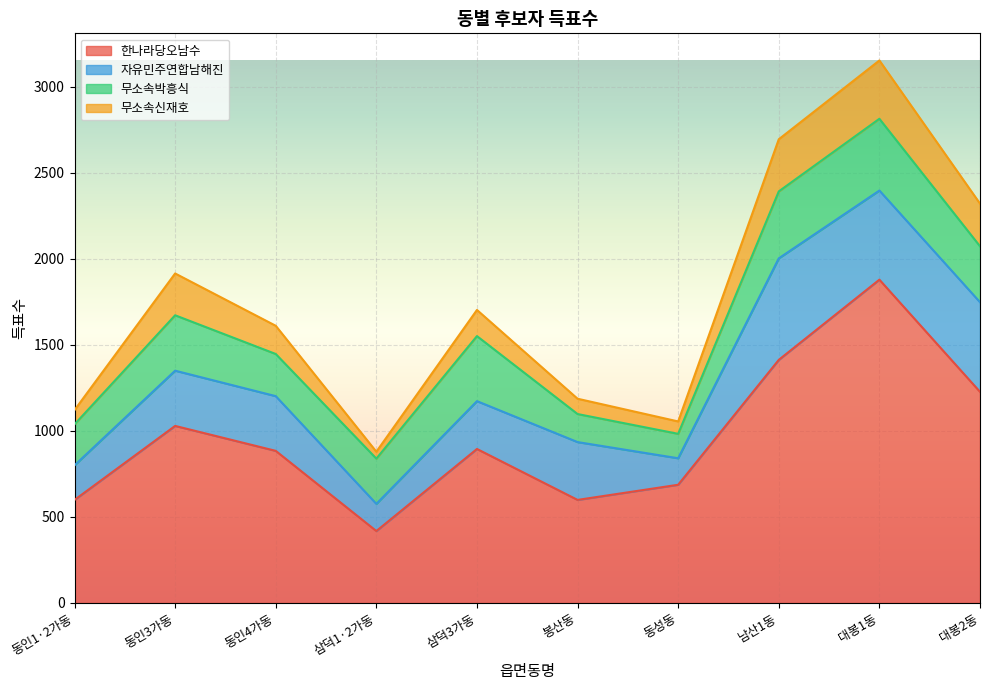

The value of 한나라당오남수 at 삼덕1·2가동 is 199. True or false?

False